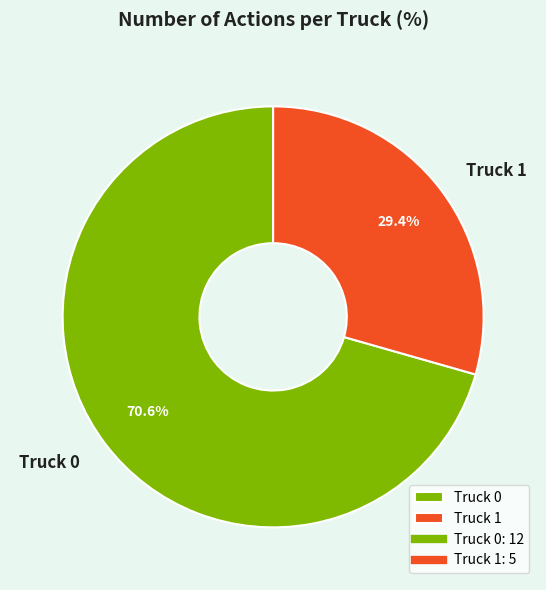

Is it true that Truck 1 is 29% of the pie?

True